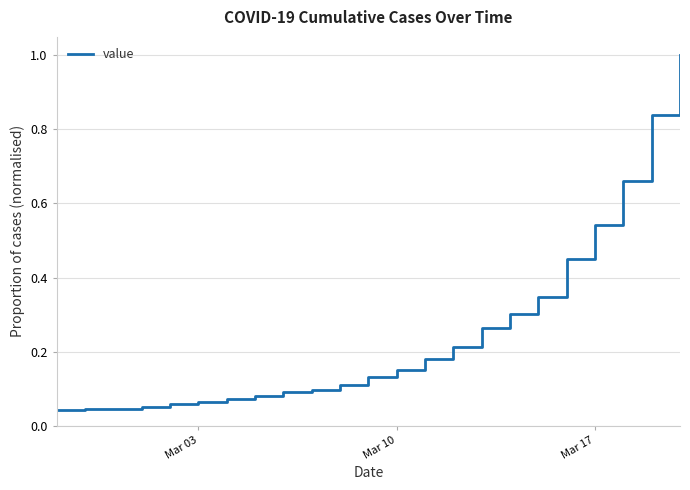

What is the greatest value displayed?

1.0